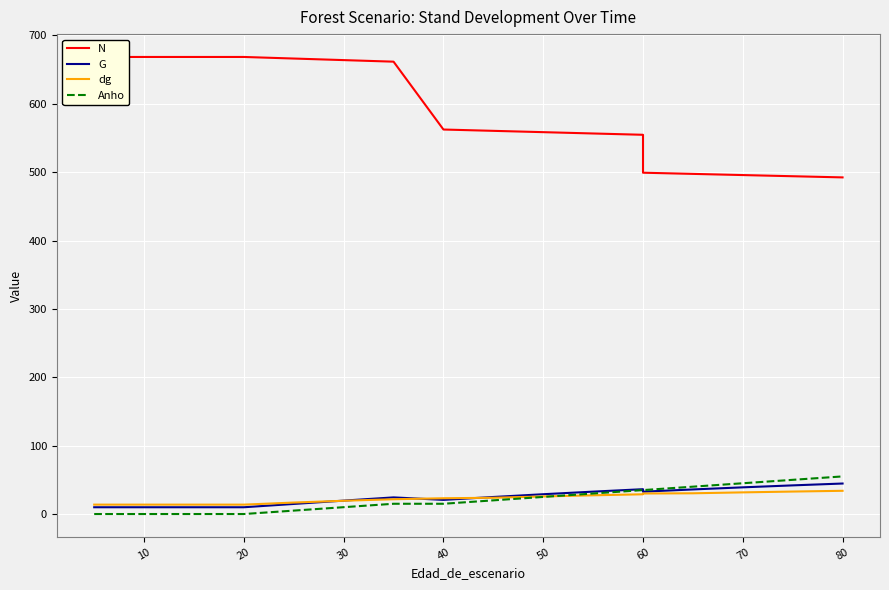

Is it true that G equals 13.3 at 90?

False